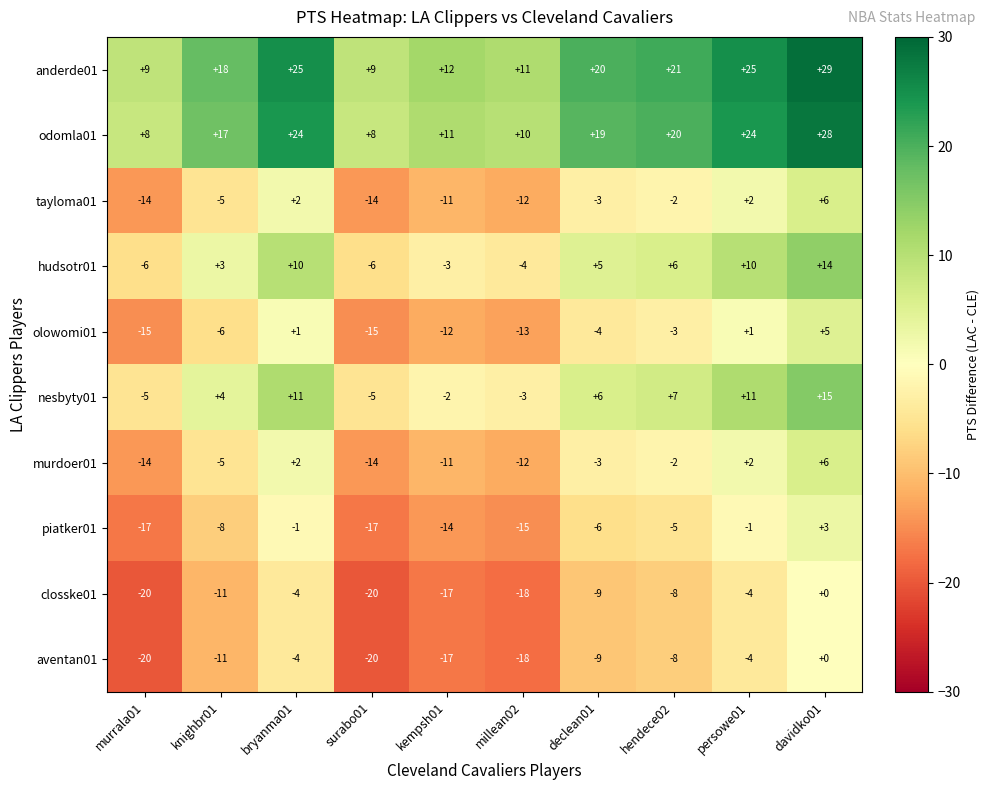

What is the spread (max minus min) of values at bryanma01?

29